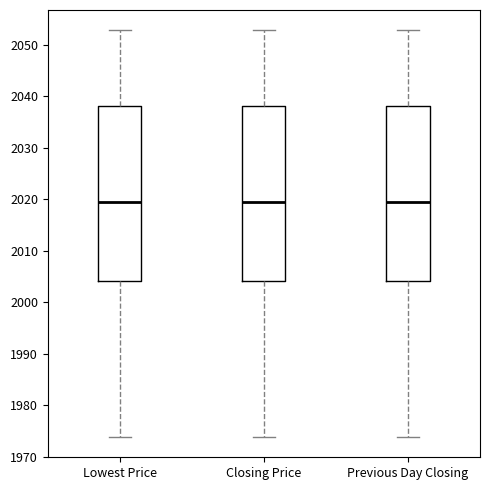

Where does the upper whisker of the box for Previous Day Closing end on the y-axis? The values are not printed on the chart, so give them approximately, as read against the axis.

2053